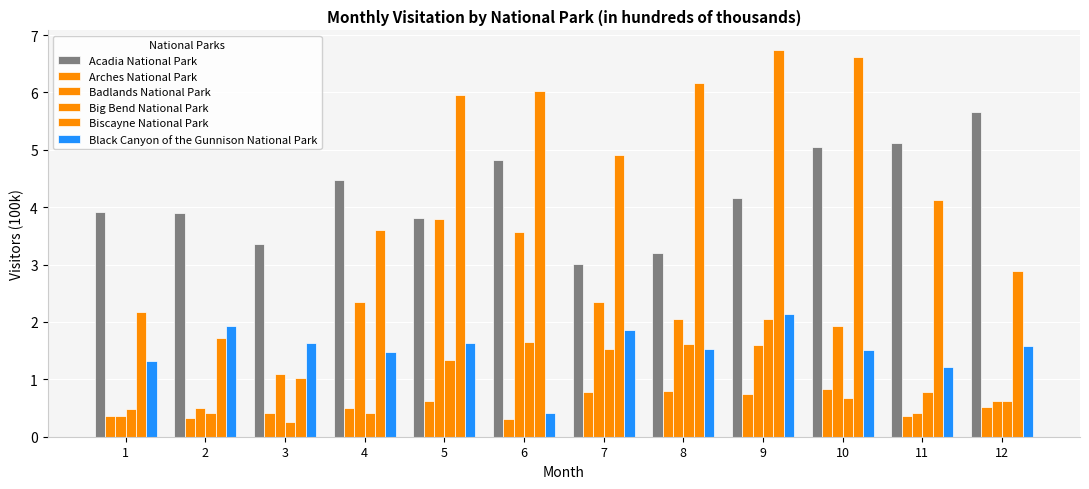

At which label is Badlands National Park closest to 2?

8